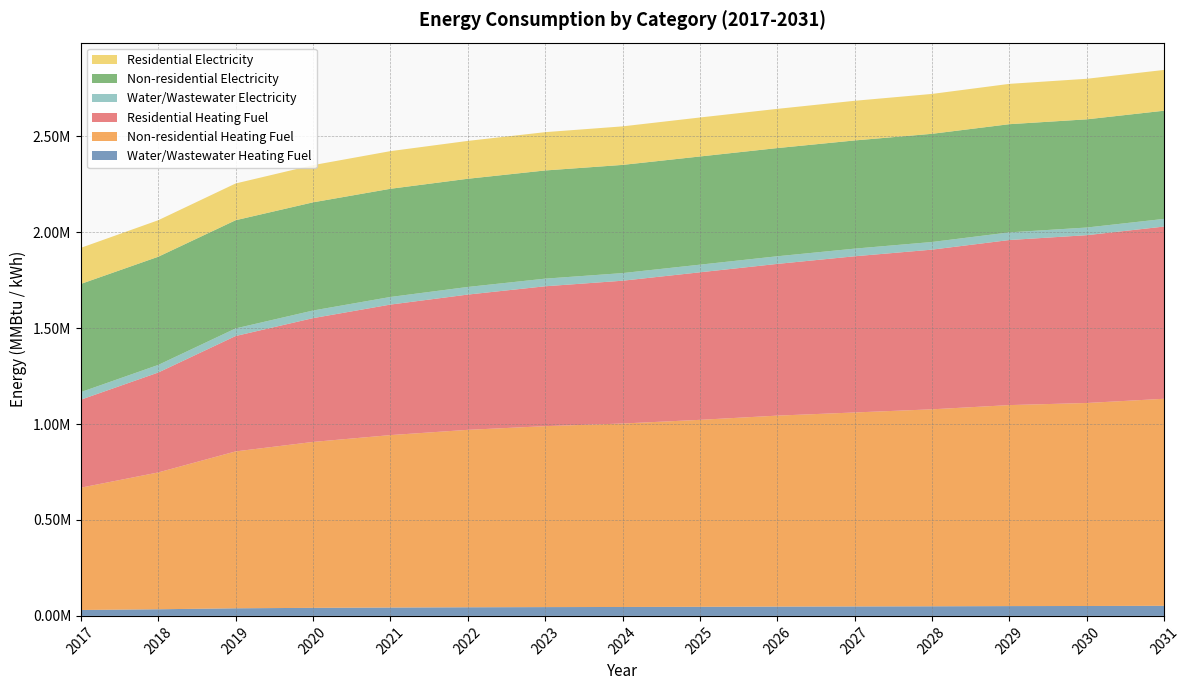

Reading right to left, what are all the values shown in this chart?

Water/Wastewater Heating Fuel: 52719.2	51669.1	51131.7	50086.2	49291.2	48496.9	47450.4	46531.4	45869.0	44952.1	43655.1	41977.8	39668.8	34576.2	30881.5
Non-residential Heating Fuel: 1079105.6	1058202.9	1047751.5	1026848.7	1011171.6	995494.6	974591.8	956301.9	943237.6	924947.7	898819.2	864852.2	817821.0	713307.1	637534.6
Residential Heating Fuel: 897761.9	874699.5	860444.3	832269.9	814143.3	790848.7	769018.9	744334.8	729110.2	705056.4	680321.6	645340.1	601478.6	520788.8	458632.2
Water/Wastewater Electricity: 39978.6	39952.8	39928.4	39905.0	39876.7	39848.2	39820.9	39792.7	39766.0	39737.9	39709.3	39679.3	39649.0	39618.3	39586.1
Non-residential Electricity: 563913.8	563913.8	563913.8	563913.8	563913.8	563913.8	563913.8	563913.8	563913.8	563913.8	563913.8	563913.8	563913.8	563913.8	563913.8
Residential Electricity: 212576.9	211408.9	210240.9	207904.9	206736.9	204400.9	203232.9	200896.9	199728.9	197392.9	196224.9	193888.9	191552.8	190384.8	188048.8